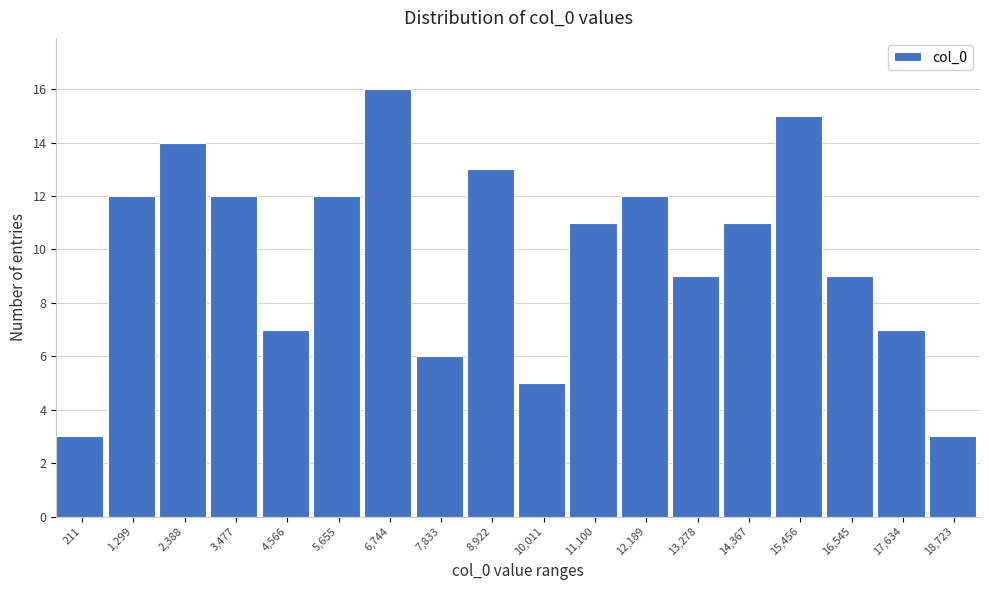

Reading left to right, what are all the values shown in this chart?

211=3	1,299=12	2,388=14	3,477=12	4,566=7	5,655=12	6,744=16	7,833=6	8,922=13	10,011=5	11,100=11	12,189=12	13,278=9	14,367=11	15,456=15	16,545=9	17,634=7	18,723=3